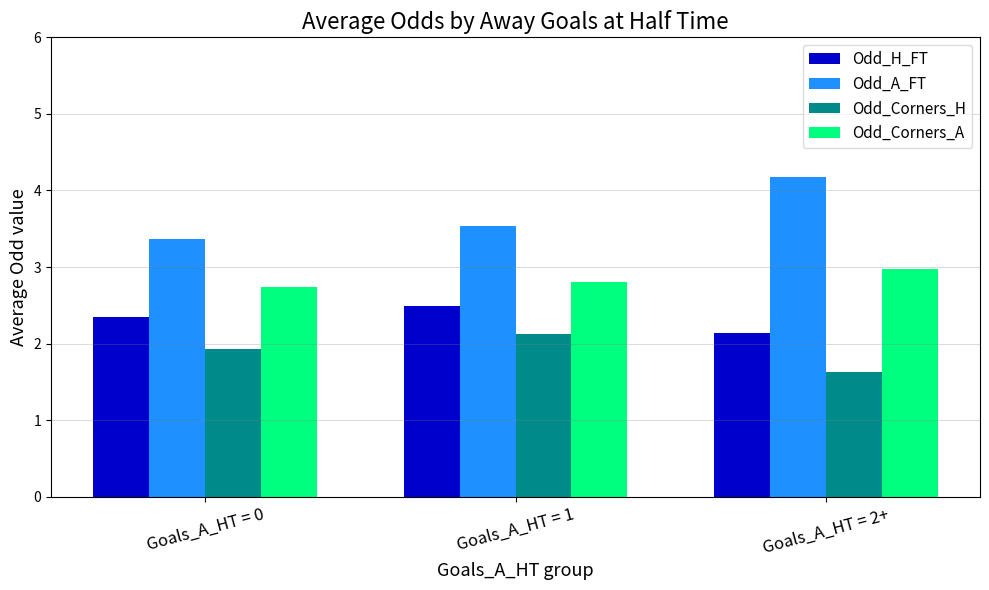

What is the maximum value for Odd_Corners_A?

3.0